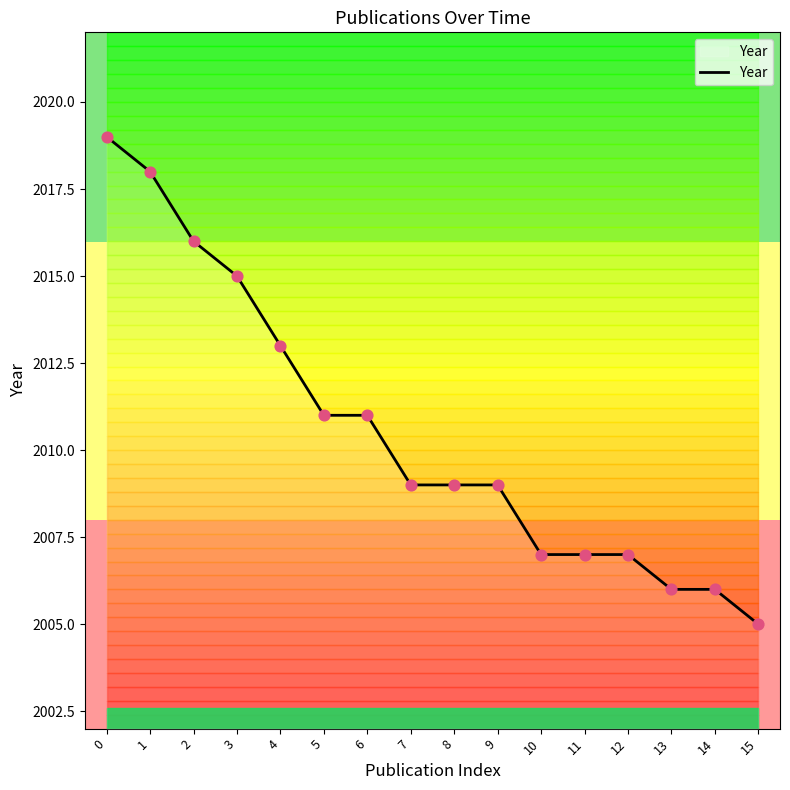

What is the change in value from 2 to 6?

-5